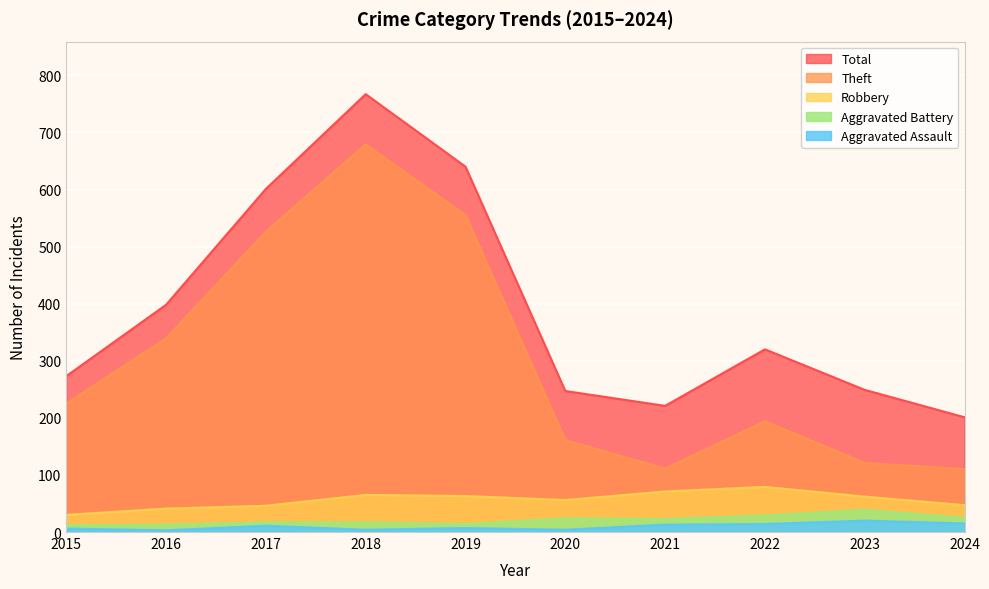

Count the number of data series in this chart.

5